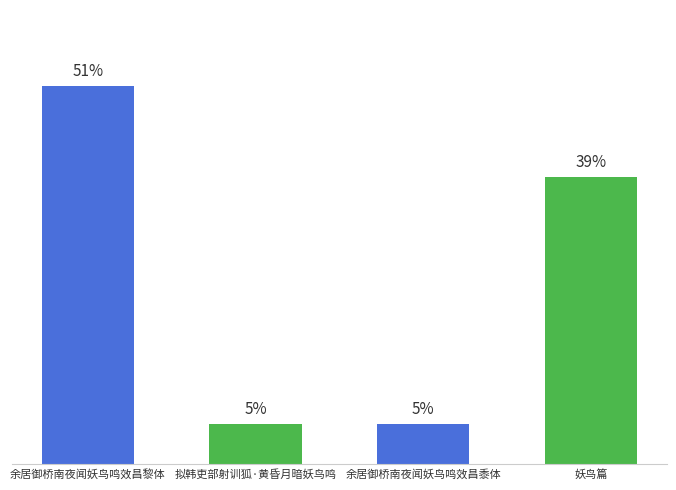

Are the bars horizontal?

No